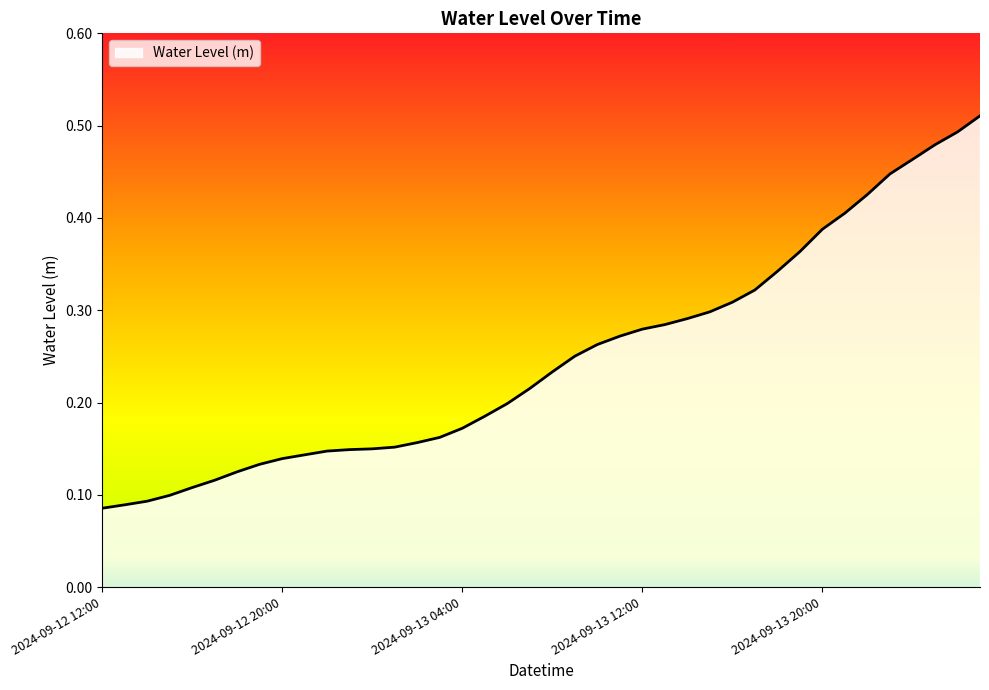

Reading left to right, list all the values displayed in this chart.

0.1	0.1	0.1	0.1	0.1	0.1	0.1	0.1	0.1	0.1	0.1	0.1	0.1	0.2	0.2	0.2	0.2	0.2	0.2	0.2	0.2	0.3	0.3	0.3	0.3	0.3	0.3	0.3	0.3	0.3	0.3	0.4	0.4	0.4	0.4	0.4	0.5	0.5	0.5	0.5